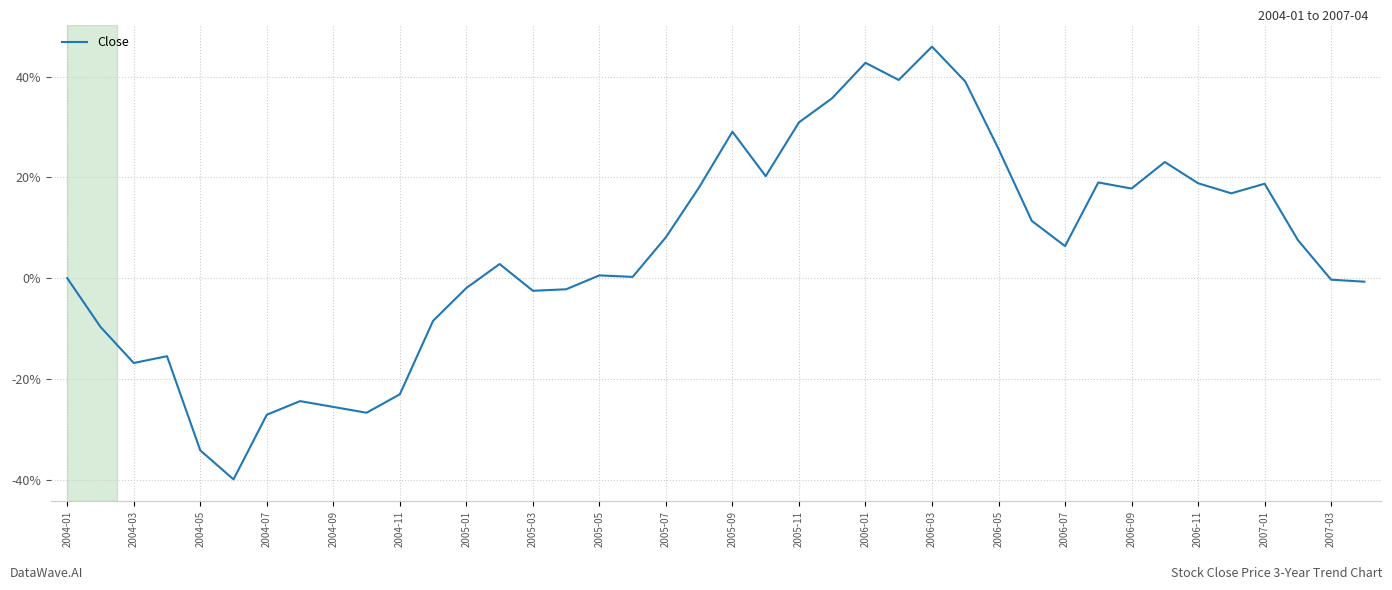

What is the maximum value shown in the chart?

46.0